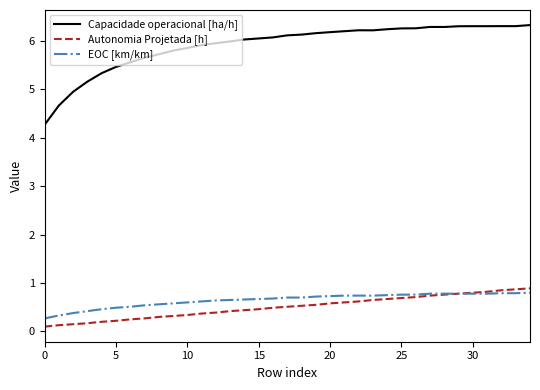

True or false: Autonomia Projetada [h] and Capacidade operacional [ha/h] cross at least once.

False